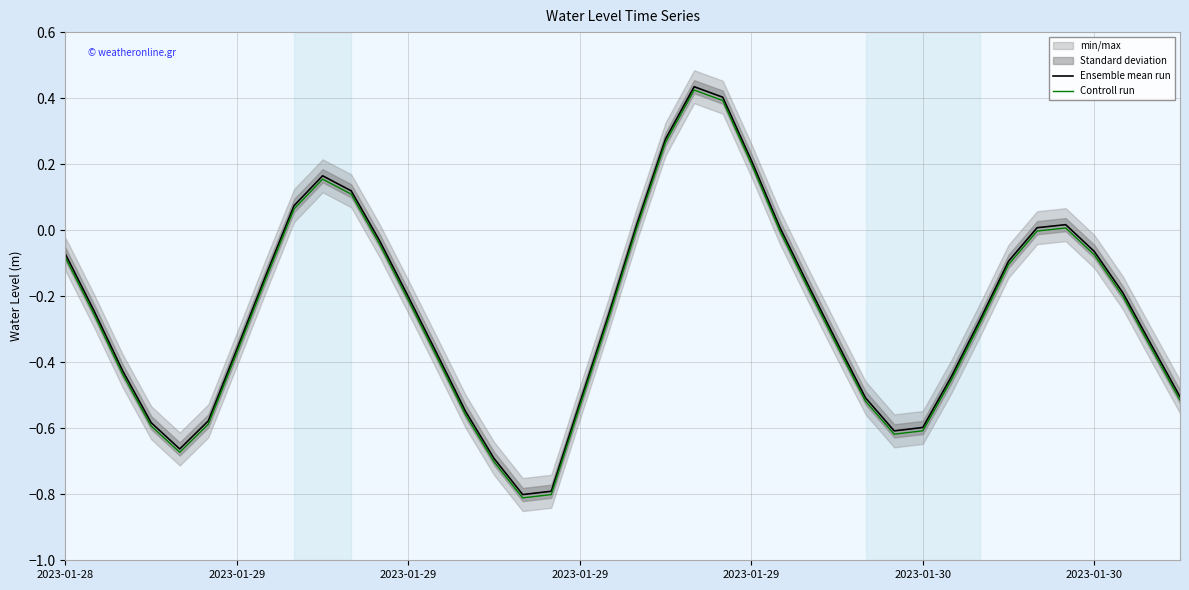

What is the maximum value shown in the chart?

0.4